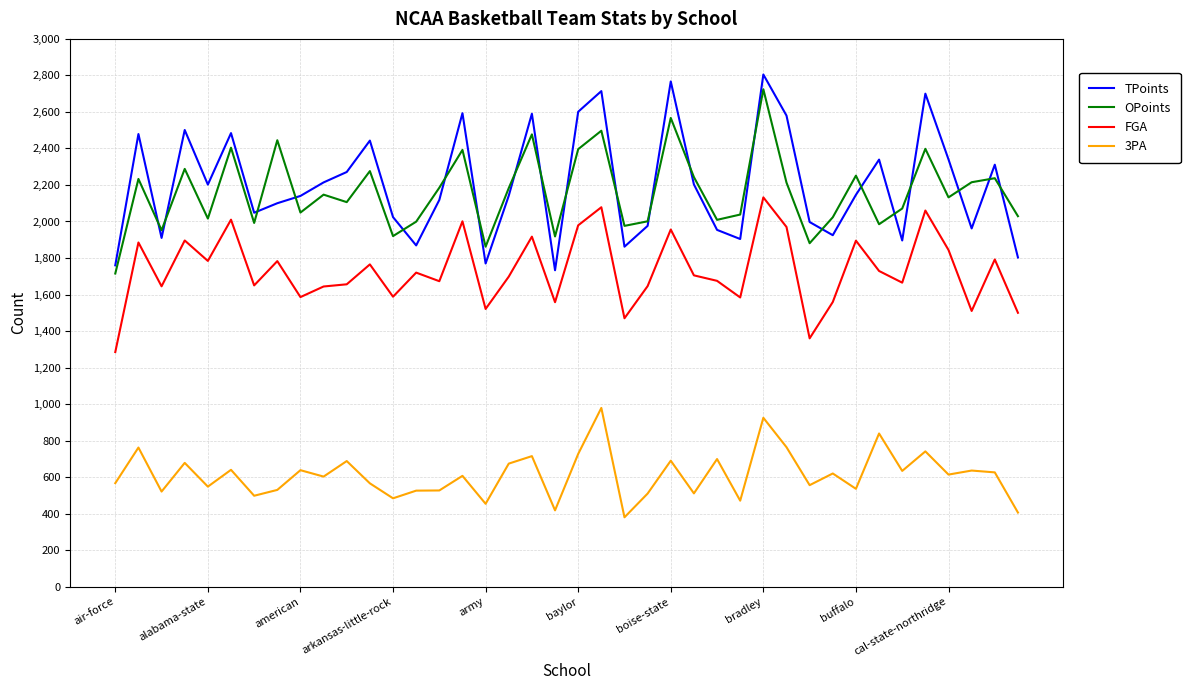

True or false: 3PA and FGA cross at least once.

False